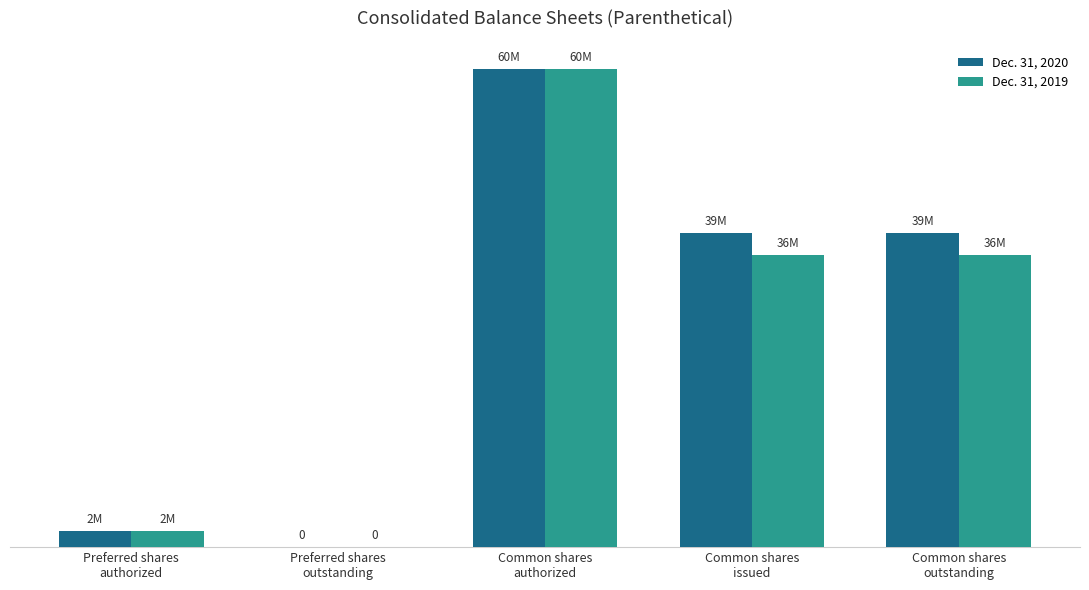

What is the difference between the second highest and second lowest values in the Dec. 31, 2020 series?

37414000